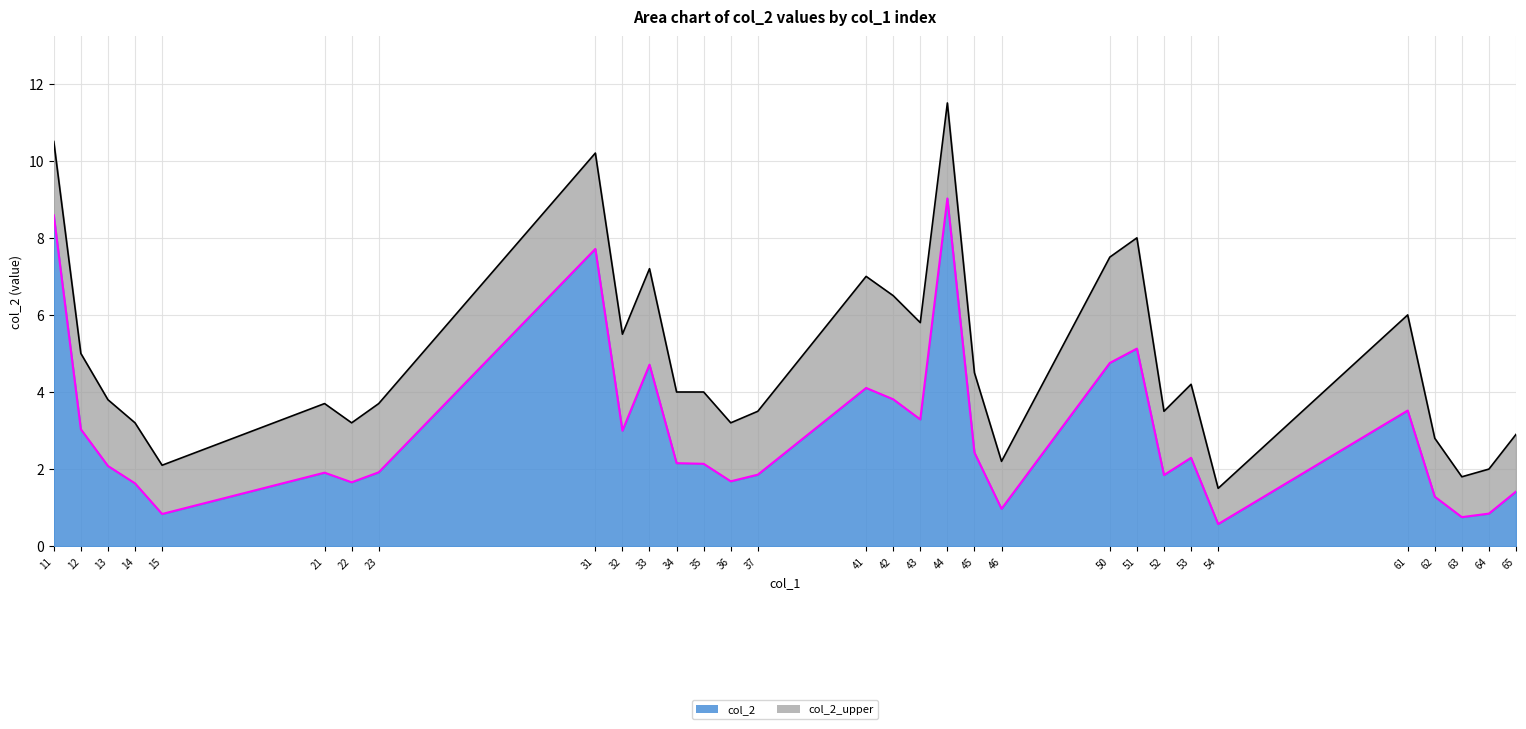

True or false: the data shows 3.5 at 61.

True